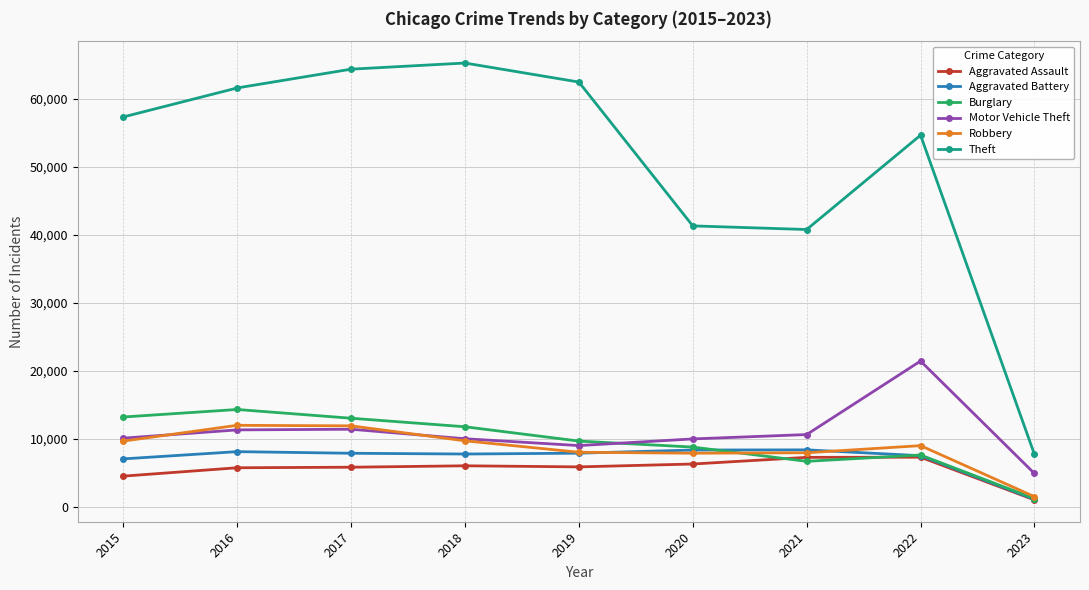

What value does the Theft series have at 2015, to the nearest 100?

57400